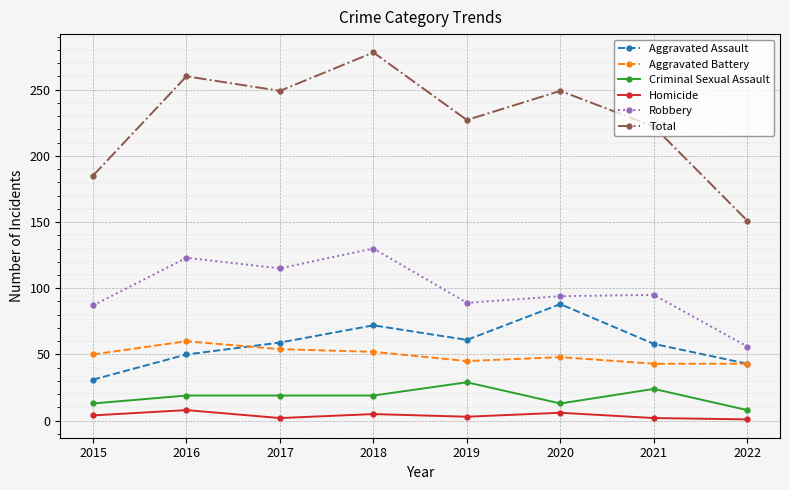

Where is the first local minimum for Total?

2017